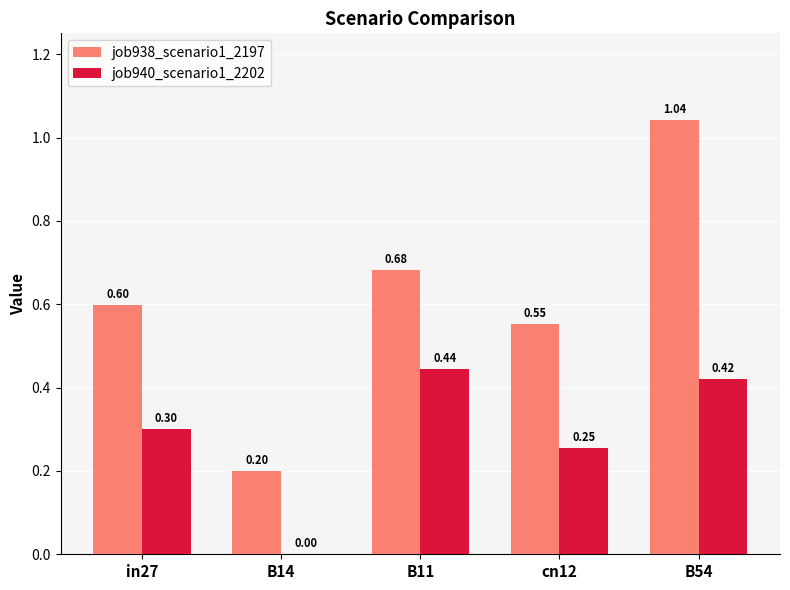

How many job940_scenario1_2202 values are between 0 and 1?

5